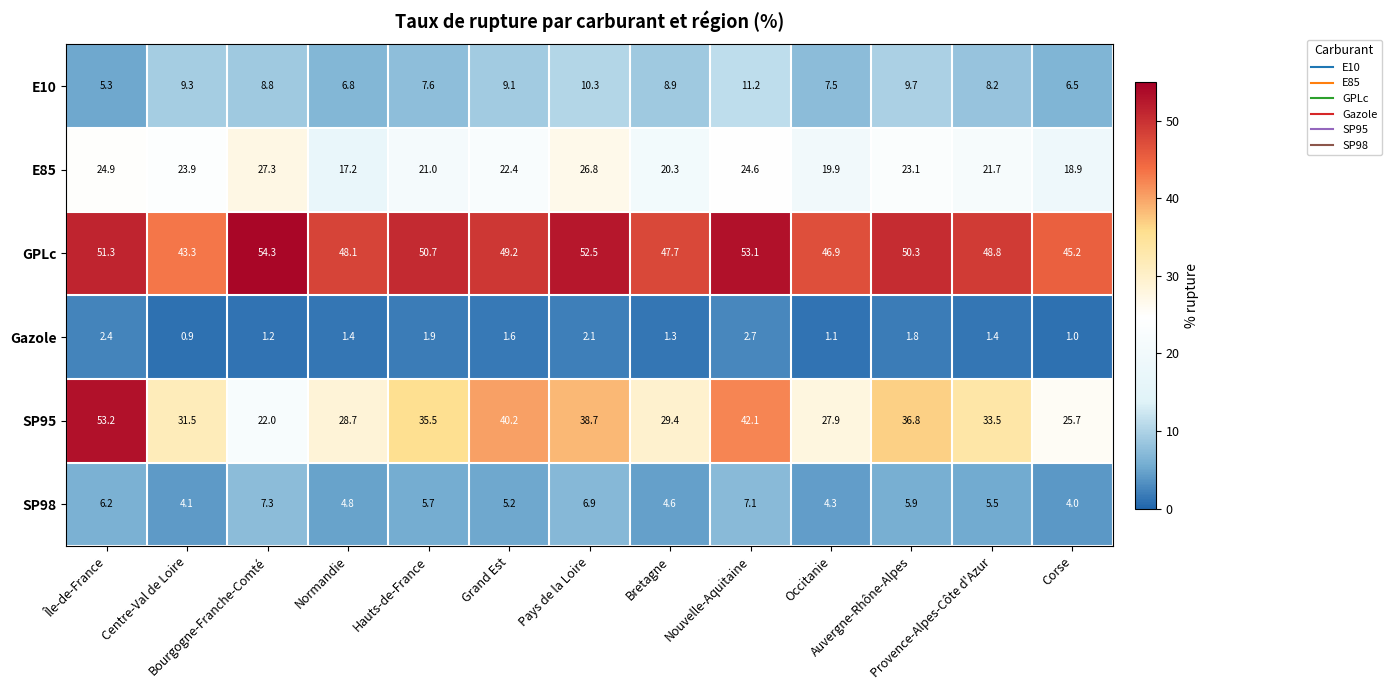

How many values in the SP98 series are below 5?

5